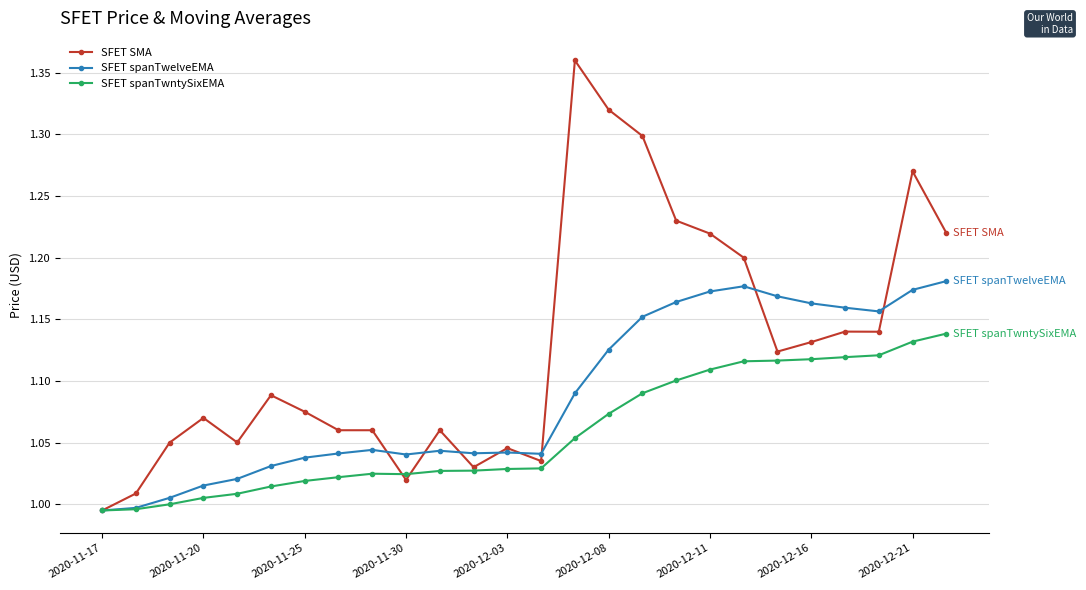

True or false: SFET spanTwelveEMA has more than 2 interior local peaks.

True